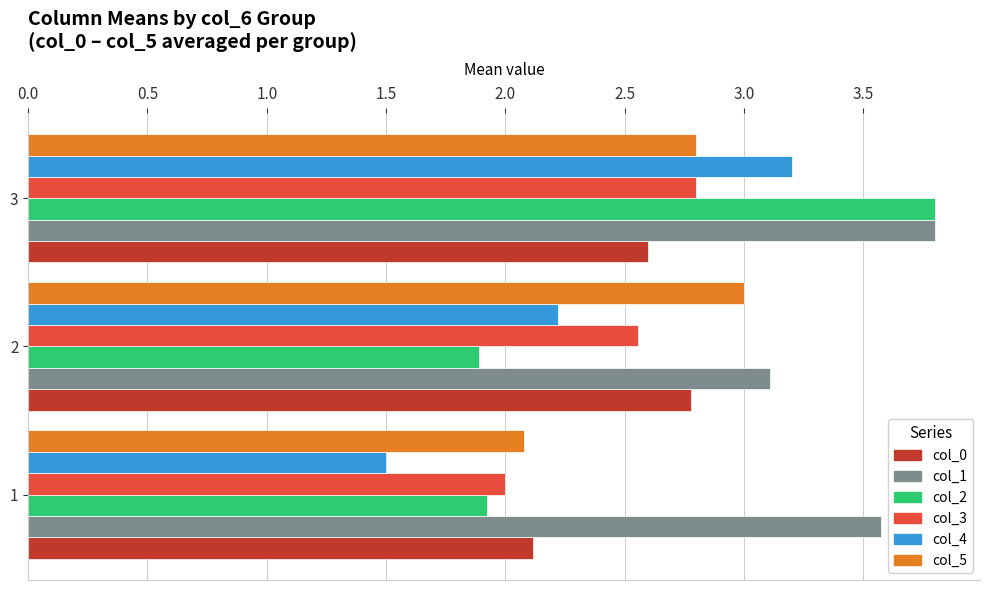

Between 1 and 3, which series saw the biggest shift?

col_2